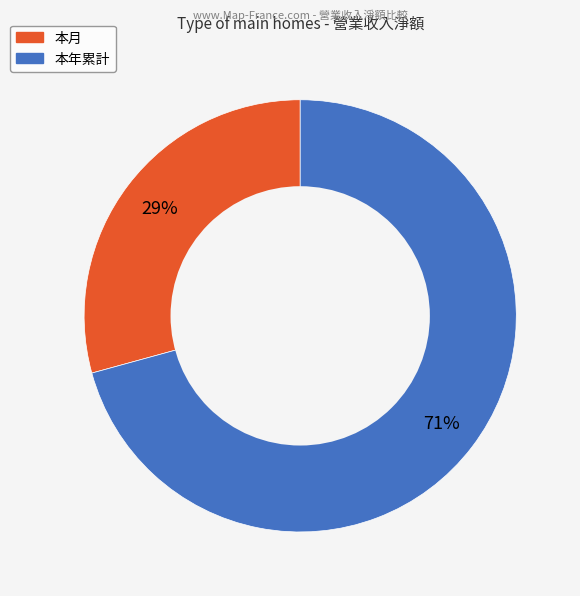

Approximately how many times larger is the value at 本月 compared to 本年累計?

0.4